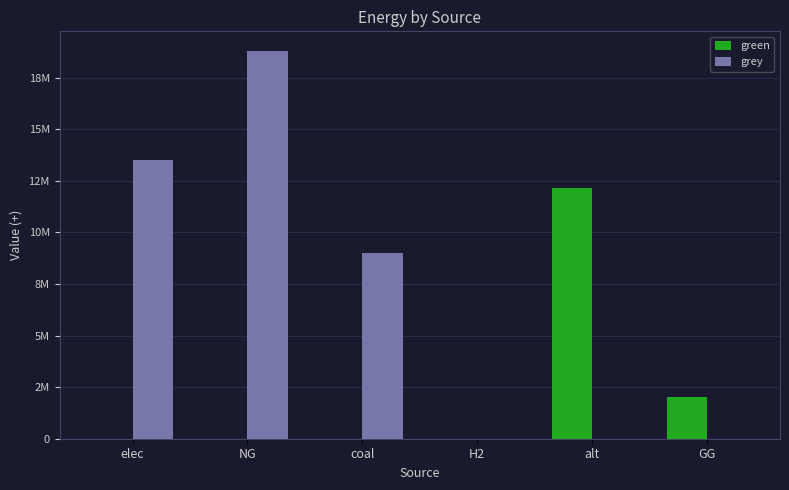

Rank the series at H2 from highest to lowest value.

green, grey